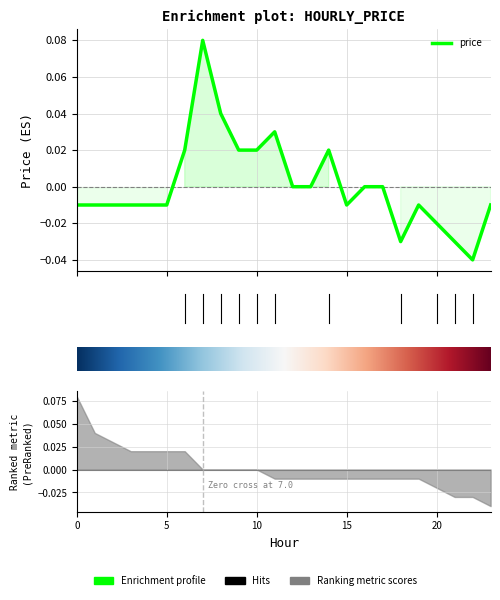

Count the number of data series in this chart.

1